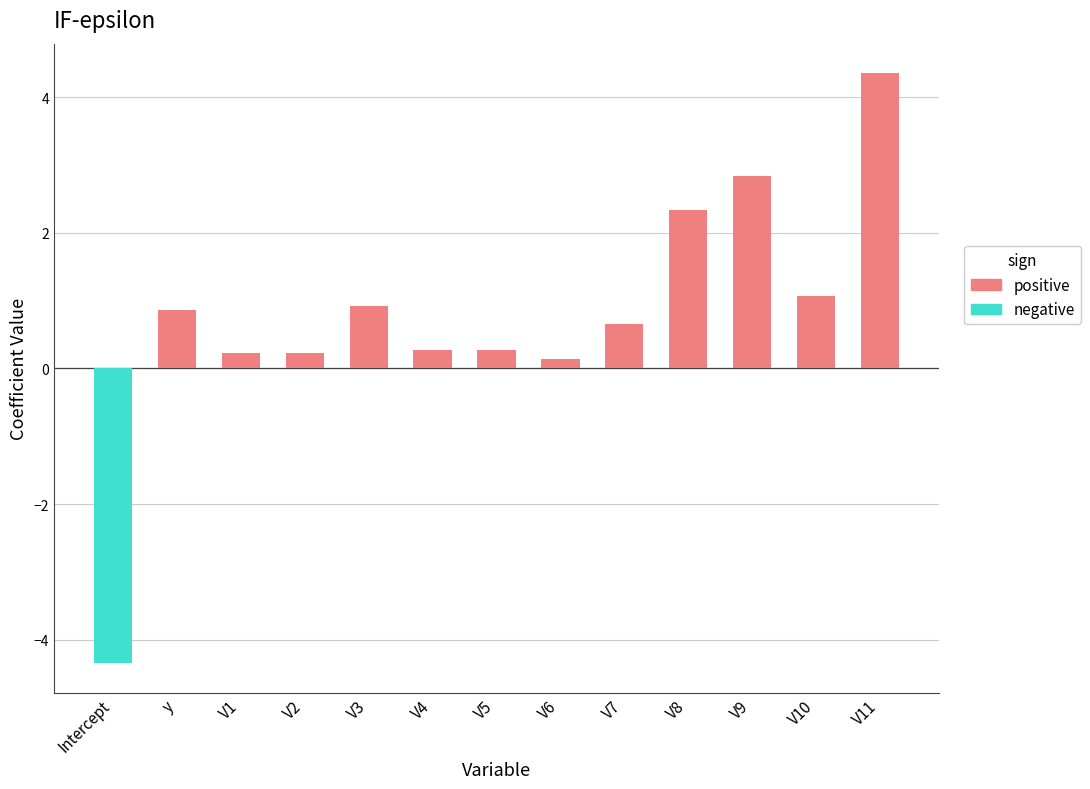

What position from the left is V1?

3